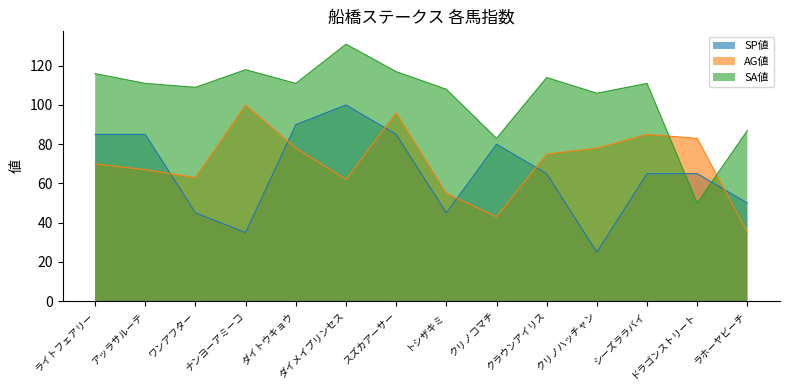

What is the spread (max minus min) of values at ライトフェアリー?

46